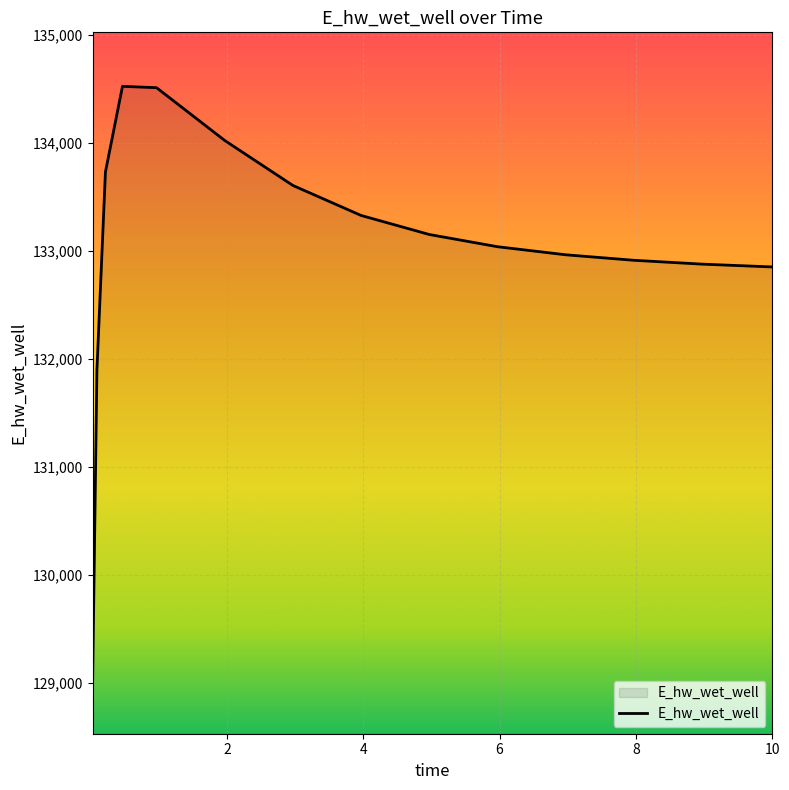

What is the minimum value shown in the chart?

129032.5